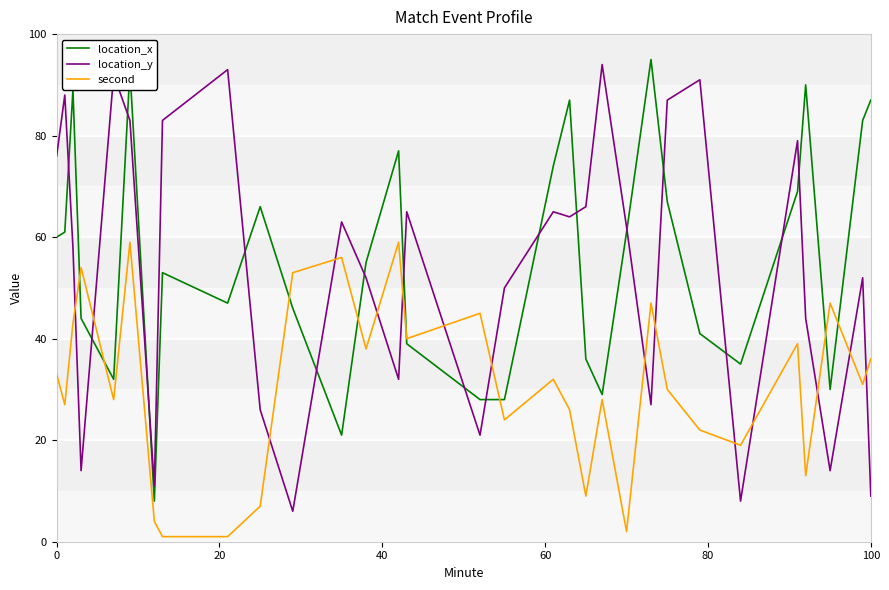

What is the sum of all second values?

953